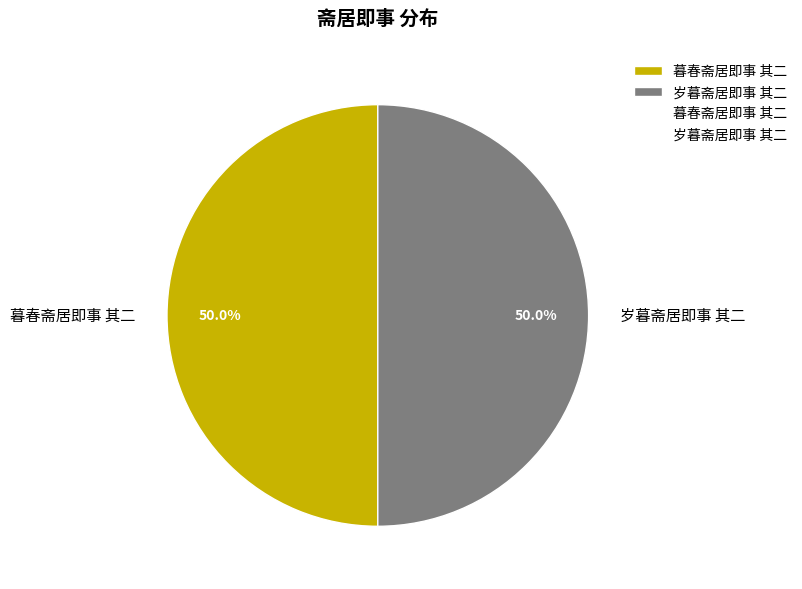

How many slices are in this pie chart?

2